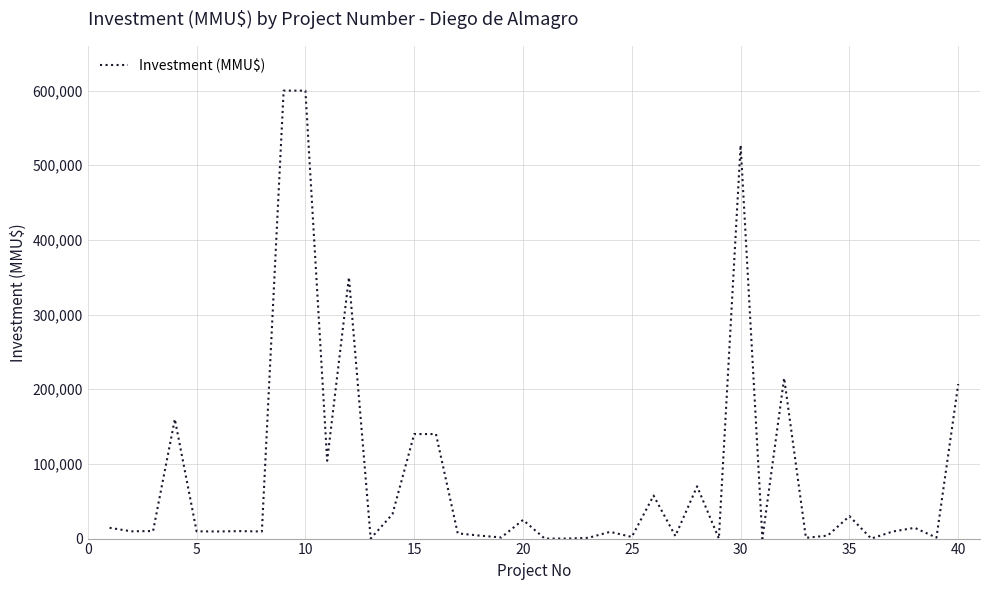

Does the chart display data point markers on the line(s)?

No